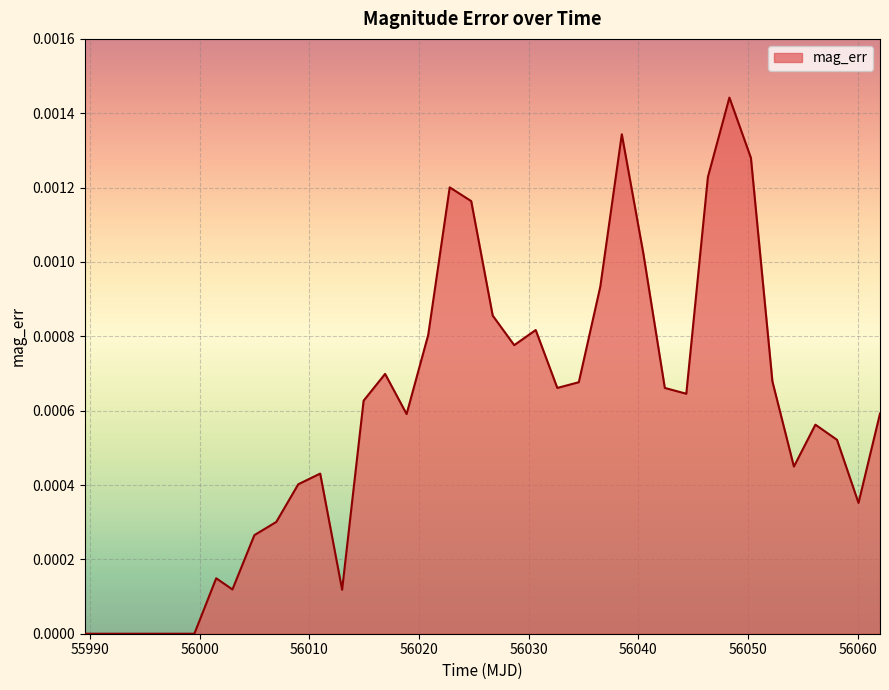

True or false: the data has more than 0 interior local peaks.

True